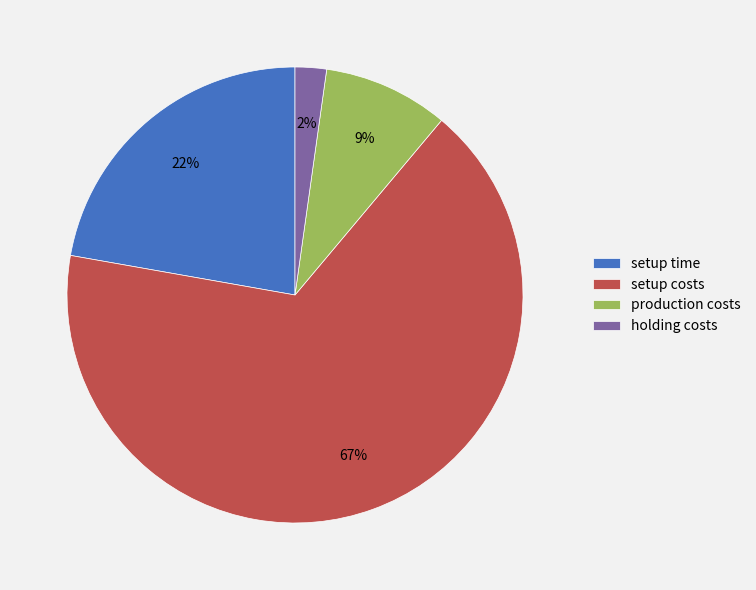

Is there any slice that represents more than half of the pie?

Yes